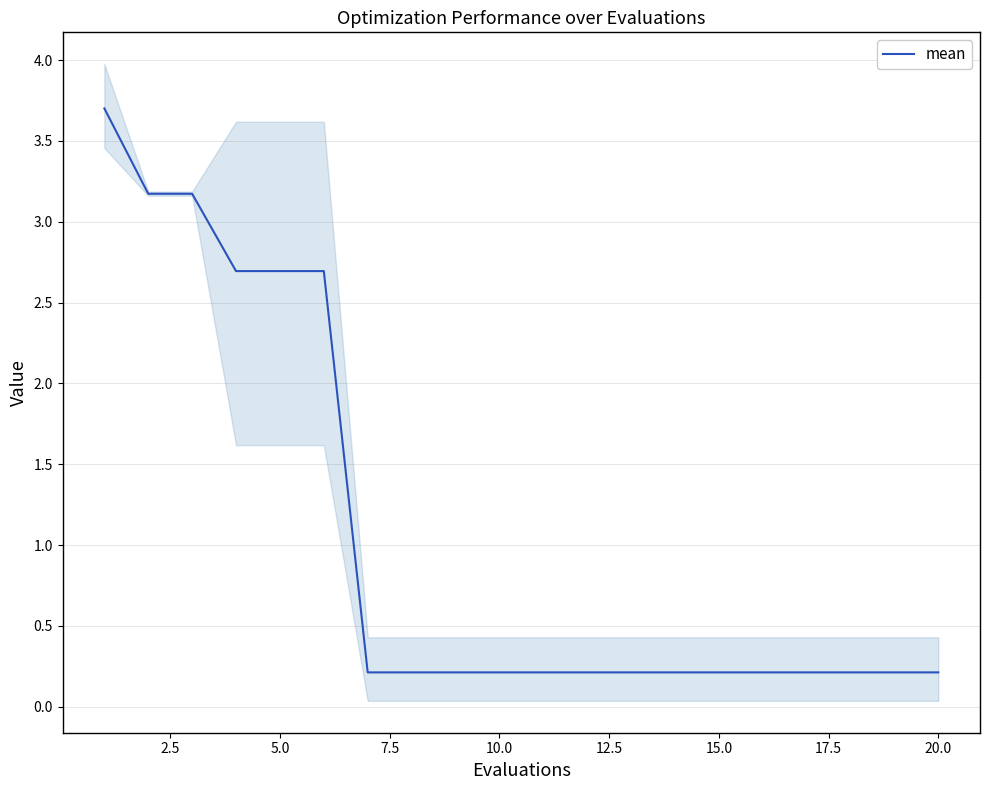

What is the difference between the maximum and second lowest values?

3.5